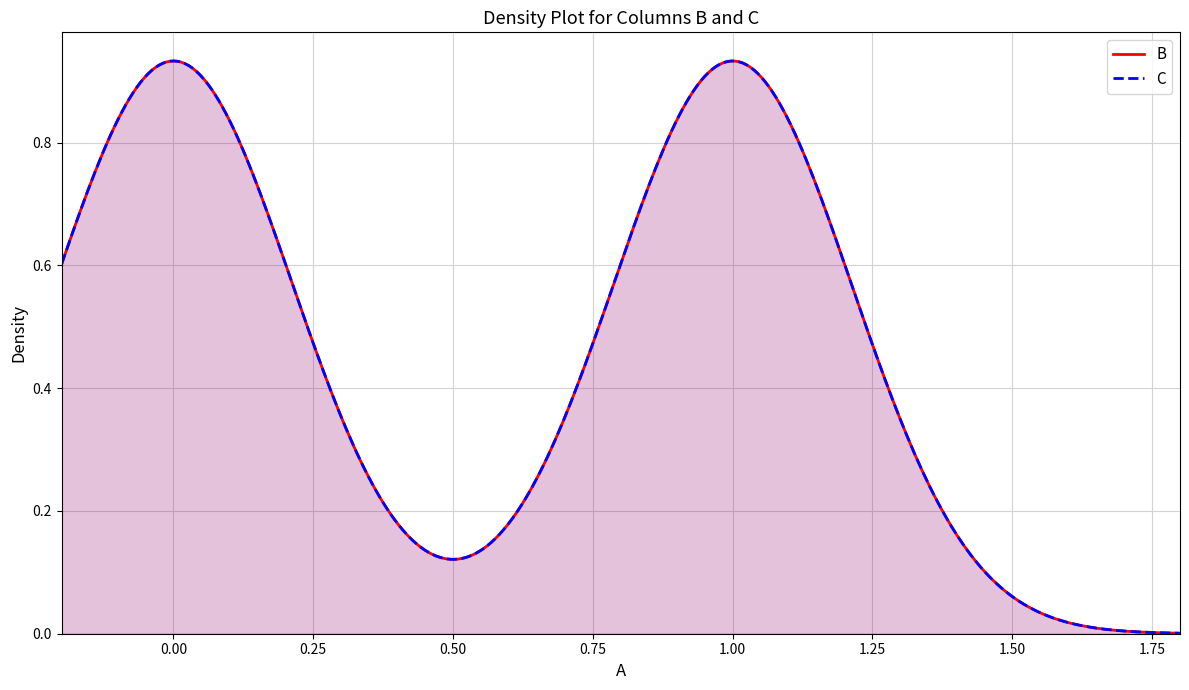

Which series has the largest range (max minus min)?

B